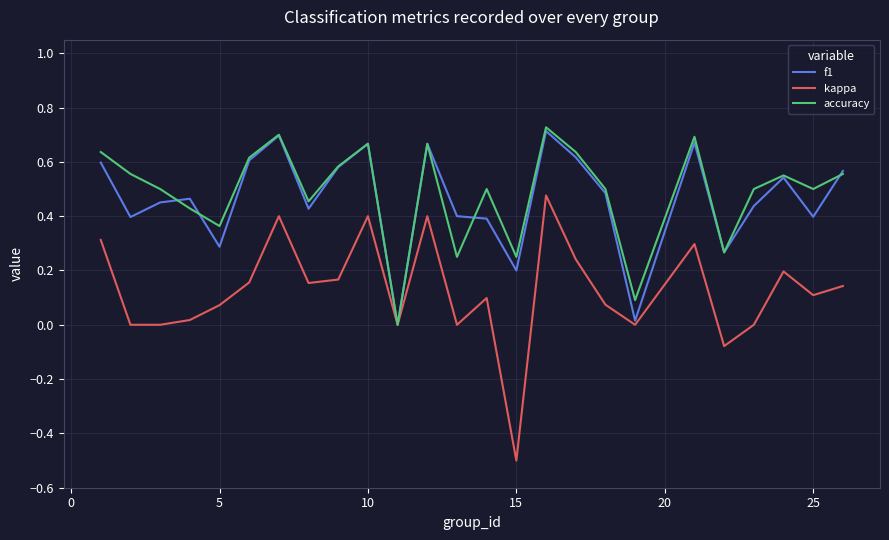

What is the minimum value shown in the chart?

-0.5